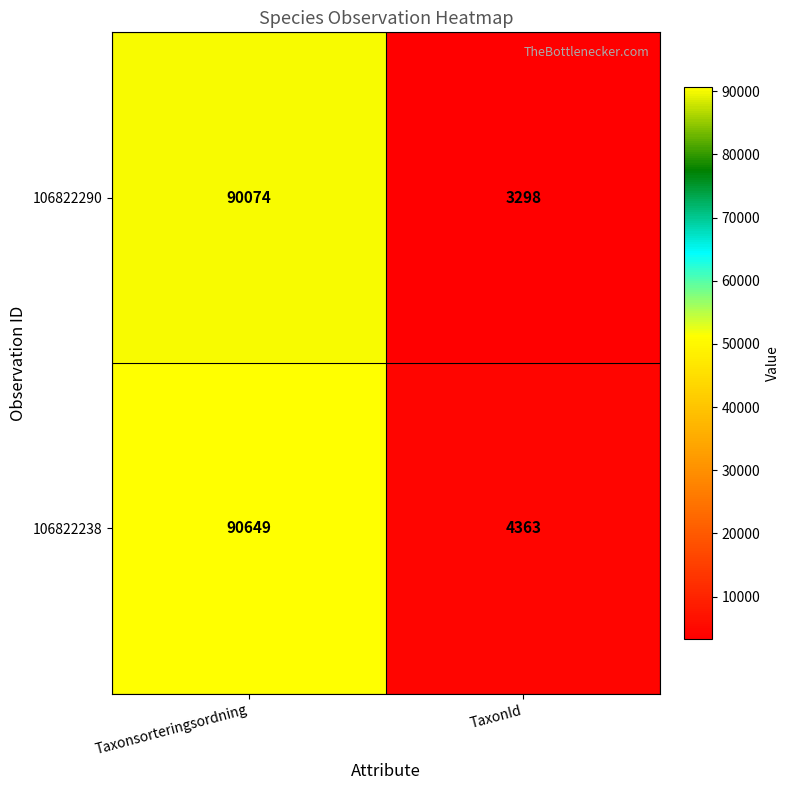

What value does the 106822290 series have at TaxonId, to the nearest 10?

3300